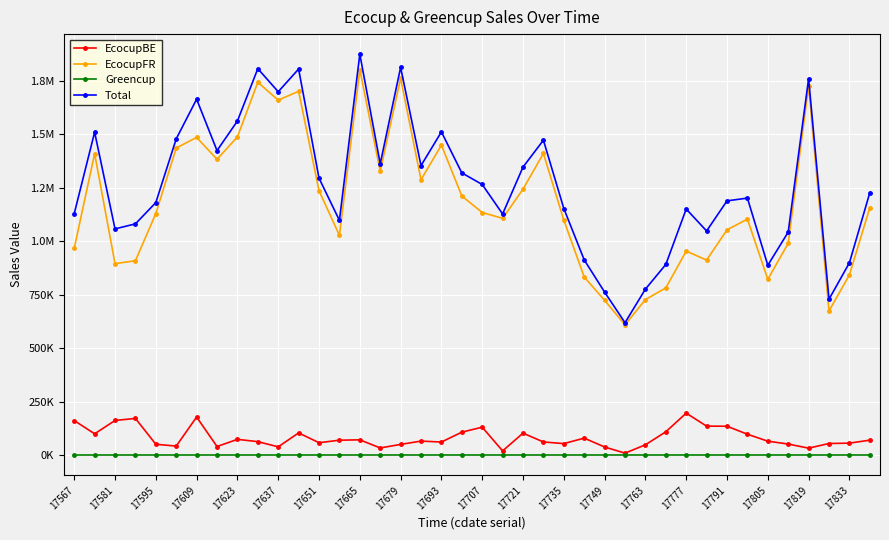

Which series has the widest spread of values?

Total